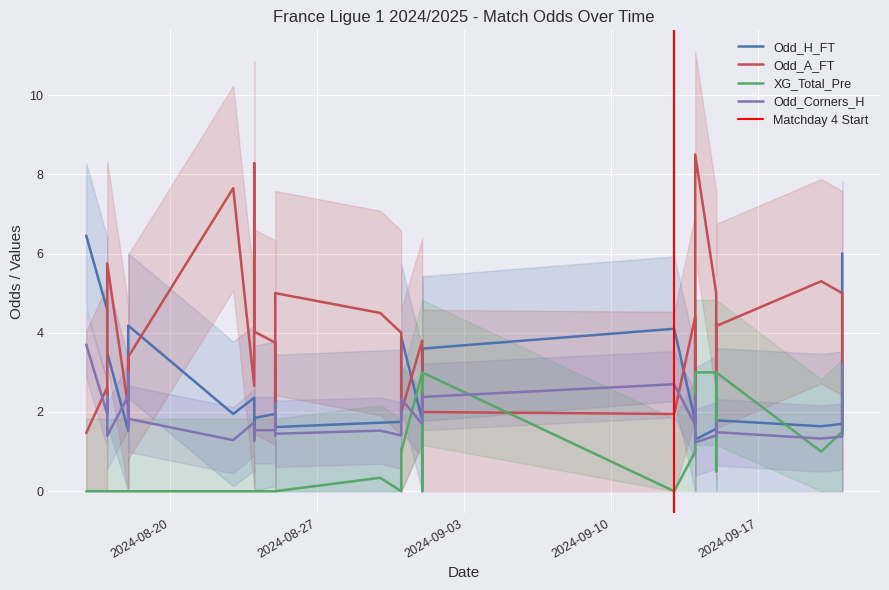

What is the maximum value for XG_Total_Pre?

3.0